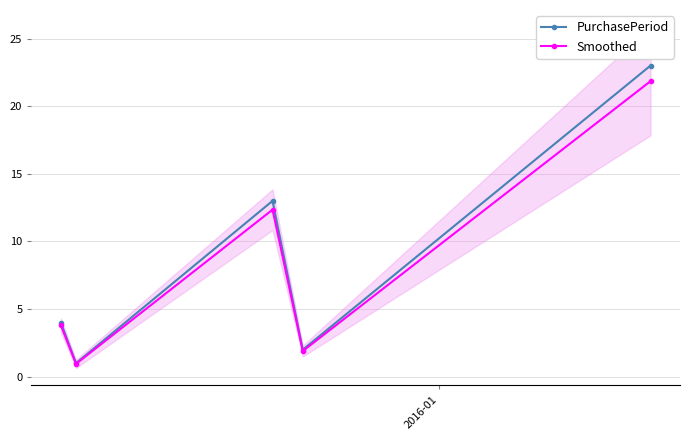

What is the smallest value displayed?

0.9